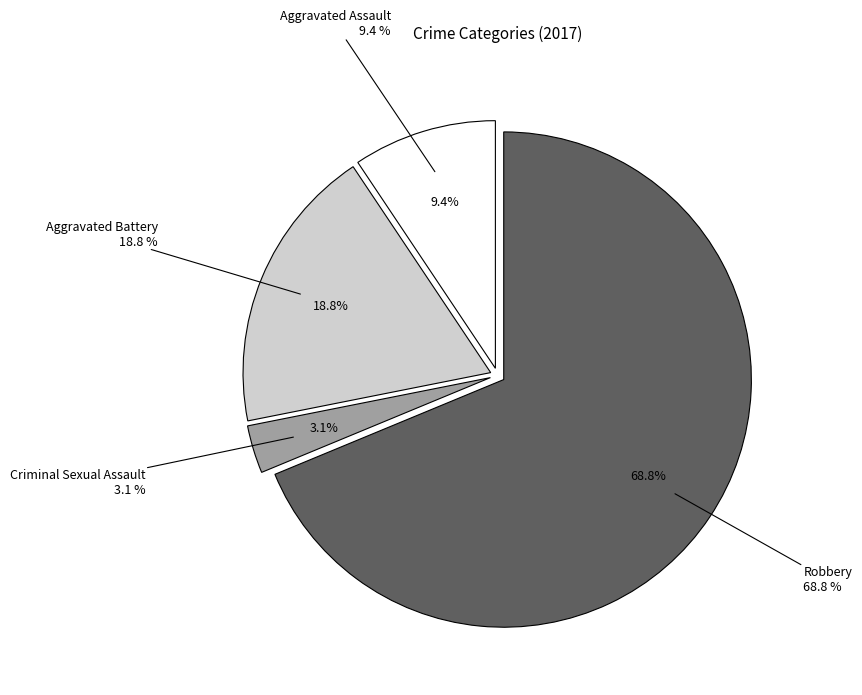

To the nearest percent, what is the difference between the Robbery and Aggravated Assault slice percentages?

59%